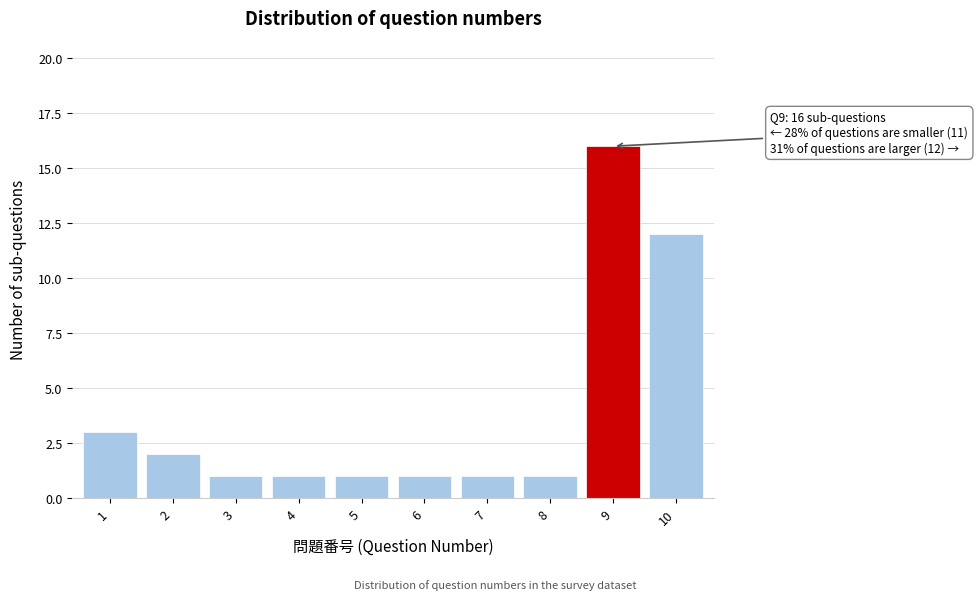

Reading right to left, list all the values displayed in this chart.

10=12	9=16	8=1	7=1	6=1	5=1	4=1	3=1	2=2	1=3